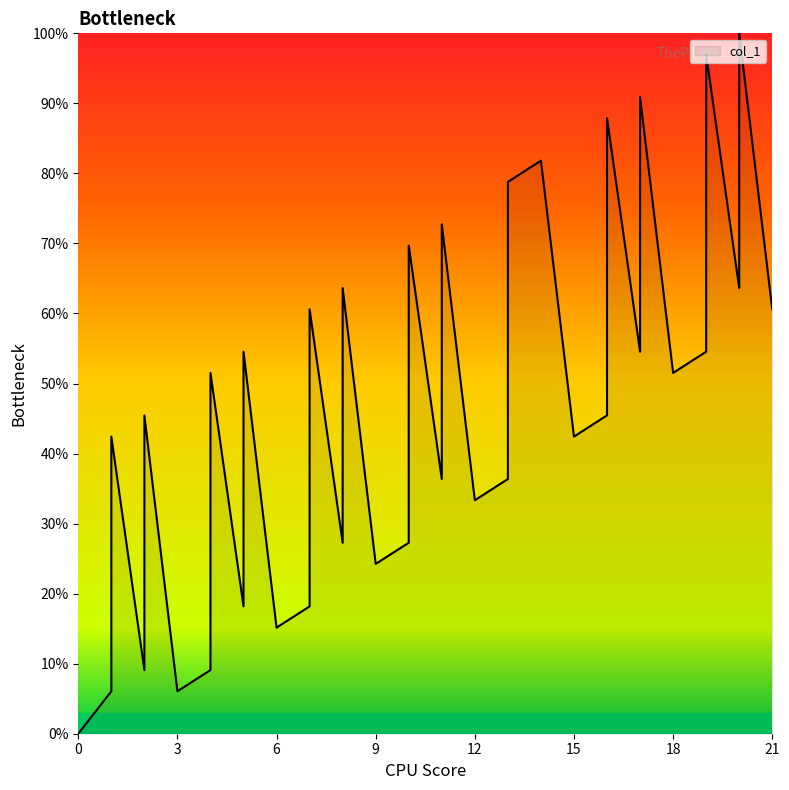

Which has a higher value, 20 or 14?

20